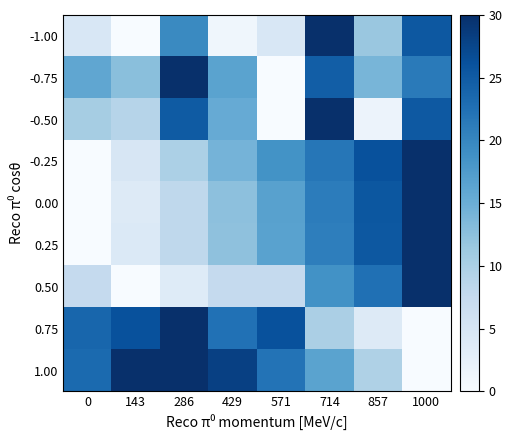

What is the maximum value shown in the chart?

30.0